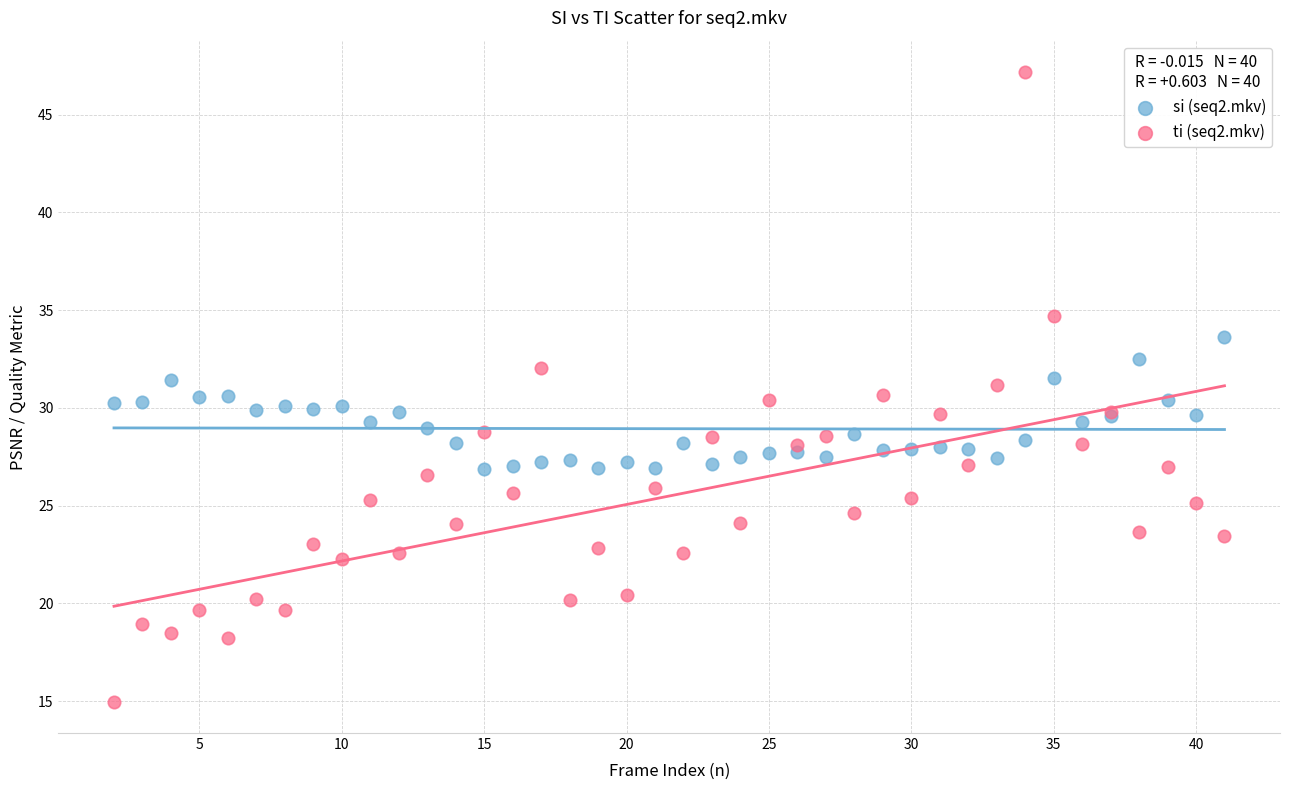

Which series contains the highest Y value?

ti (seq2.mkv)